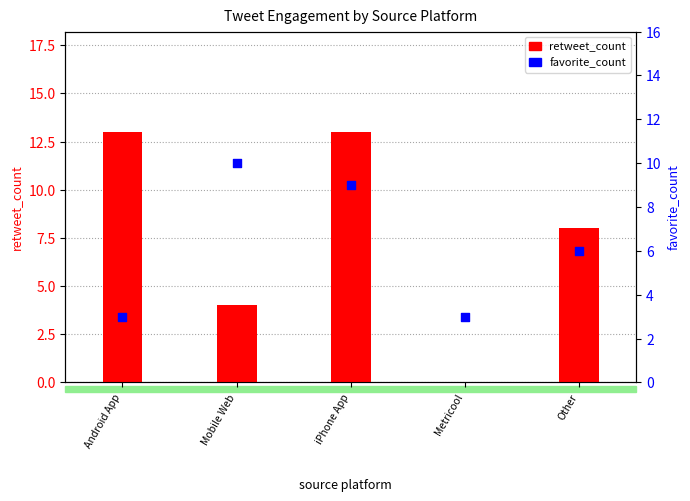

What are all the series names shown in the legend?

retweet_count, favorite_count